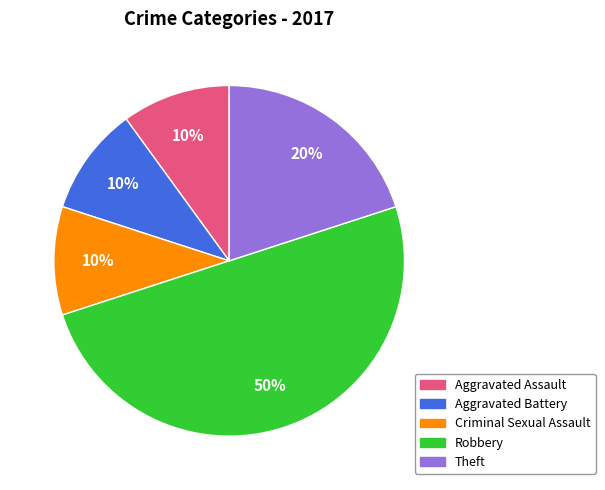

To the nearest percent, what percentage of the pie is Robbery?

50%